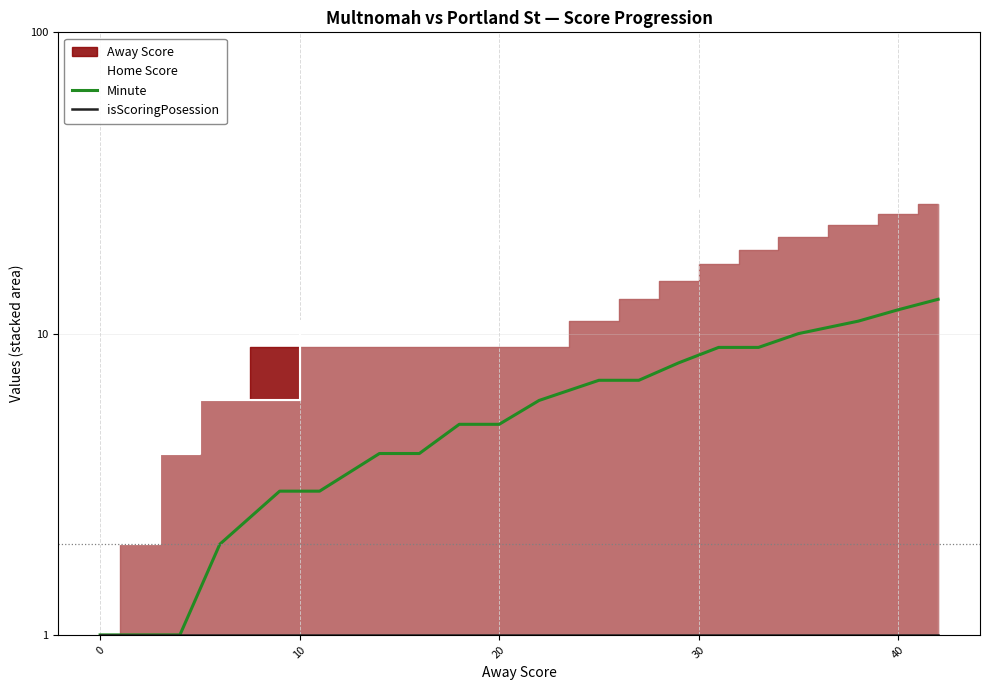

Is it true that isScoringPosession equals 1 at 20?

True